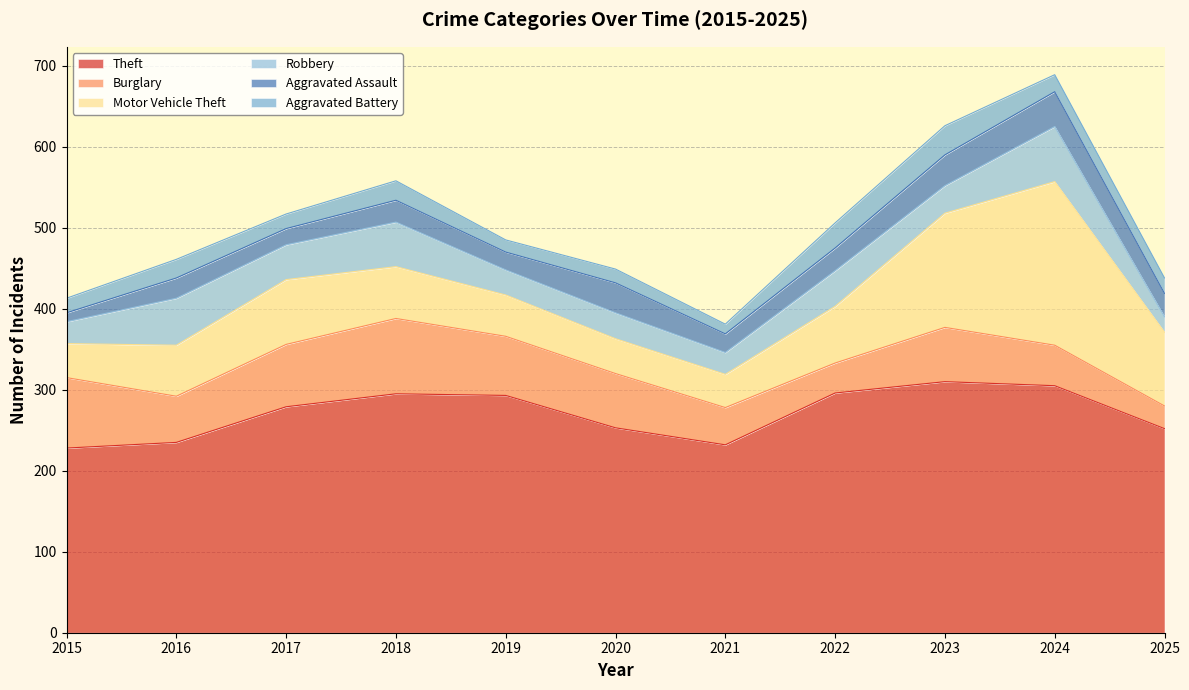

Reading left to right, extract all data points from this chart.

Theft: 2015=228	2016=235	2017=279	2018=295	2019=293	2020=253	2021=232	2022=296	2023=310	2024=305	2025=252
Burglary: 2015=87	2016=57	2017=77	2018=93	2019=73	2020=67	2021=46	2022=37	2023=67	2024=50	2025=28
Motor Vehicle Theft: 2015=42	2016=63	2017=80	2018=64	2019=51	2020=43	2021=41	2022=70	2023=141	2024=202	2025=91
Robbery: 2015=27	2016=58	2017=43	2018=55	2019=31	2020=32	2021=27	2022=44	2023=34	2024=68	2025=19
Aggravated Assault: 2015=11	2016=25	2017=20	2018=27	2019=22	2020=37	2021=23	2022=28	2023=38	2024=43	2025=29
Aggravated Battery: 2015=18	2016=23	2017=18	2018=24	2019=15	2020=17	2021=12	2022=31	2023=36	2024=21	2025=19